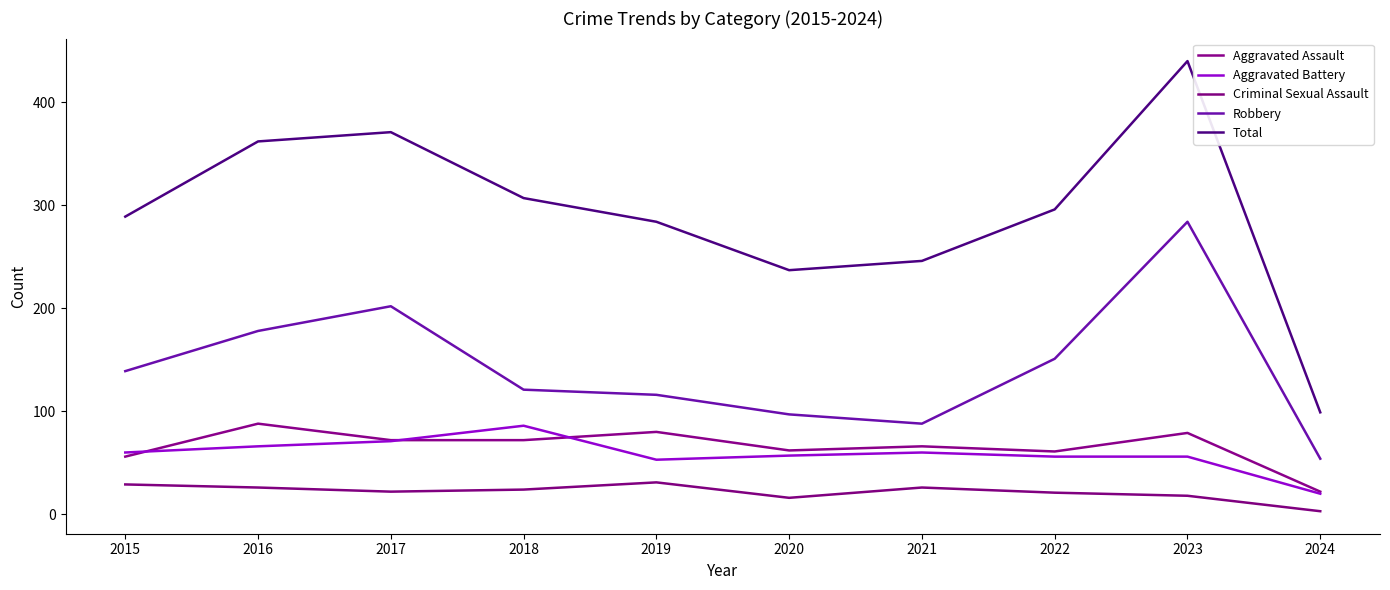

How many lines are shown in the chart?

5